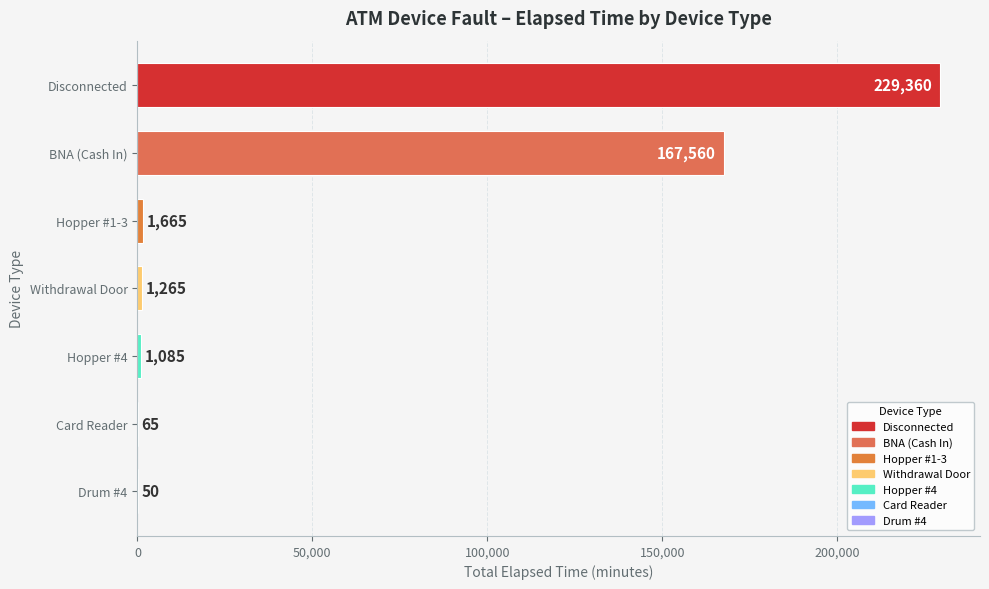

What is the change in value from BNA (Cash In) to Hopper #4?

-166475